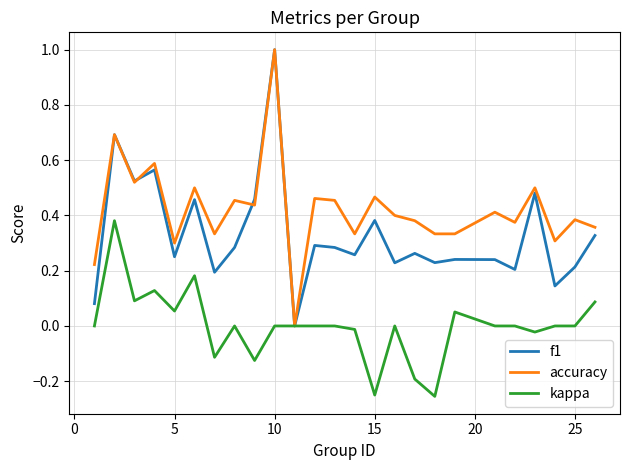

Which series has the largest total across all categories?

accuracy